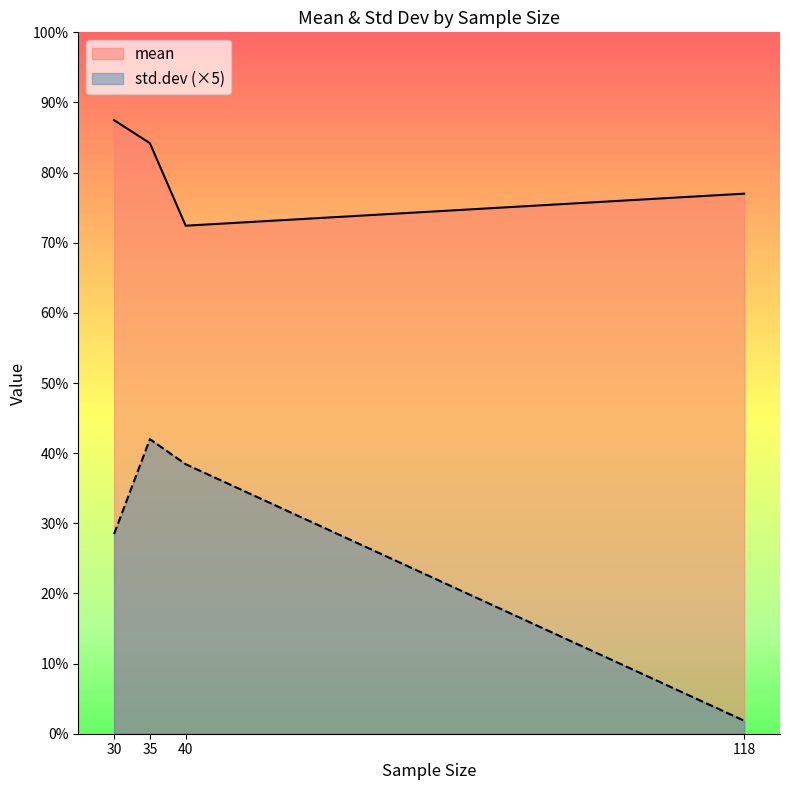

True or false: std.dev and mean cross at least once.

False